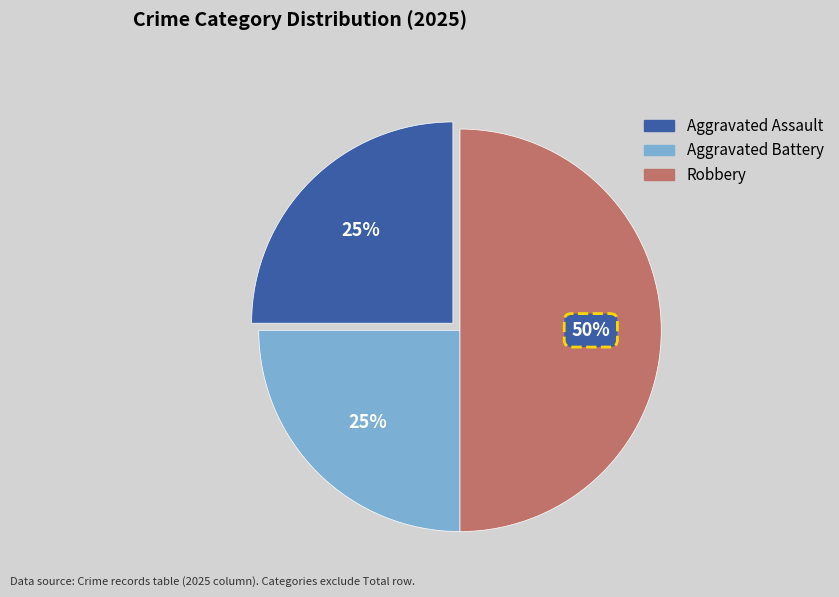

Which slice is the largest?

Robbery